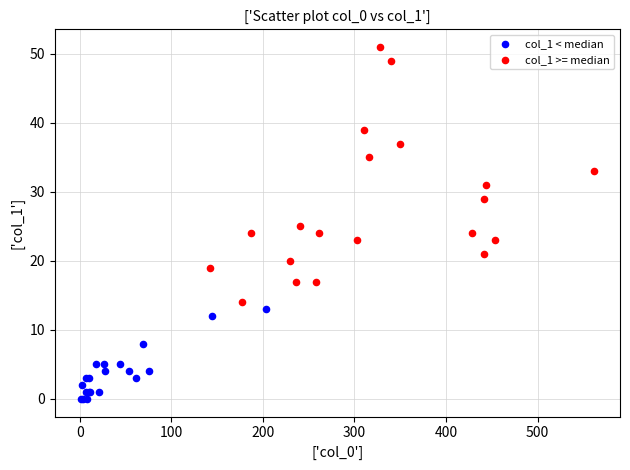

What are all the series names shown in the legend?

col_1 < median, col_1 >= median